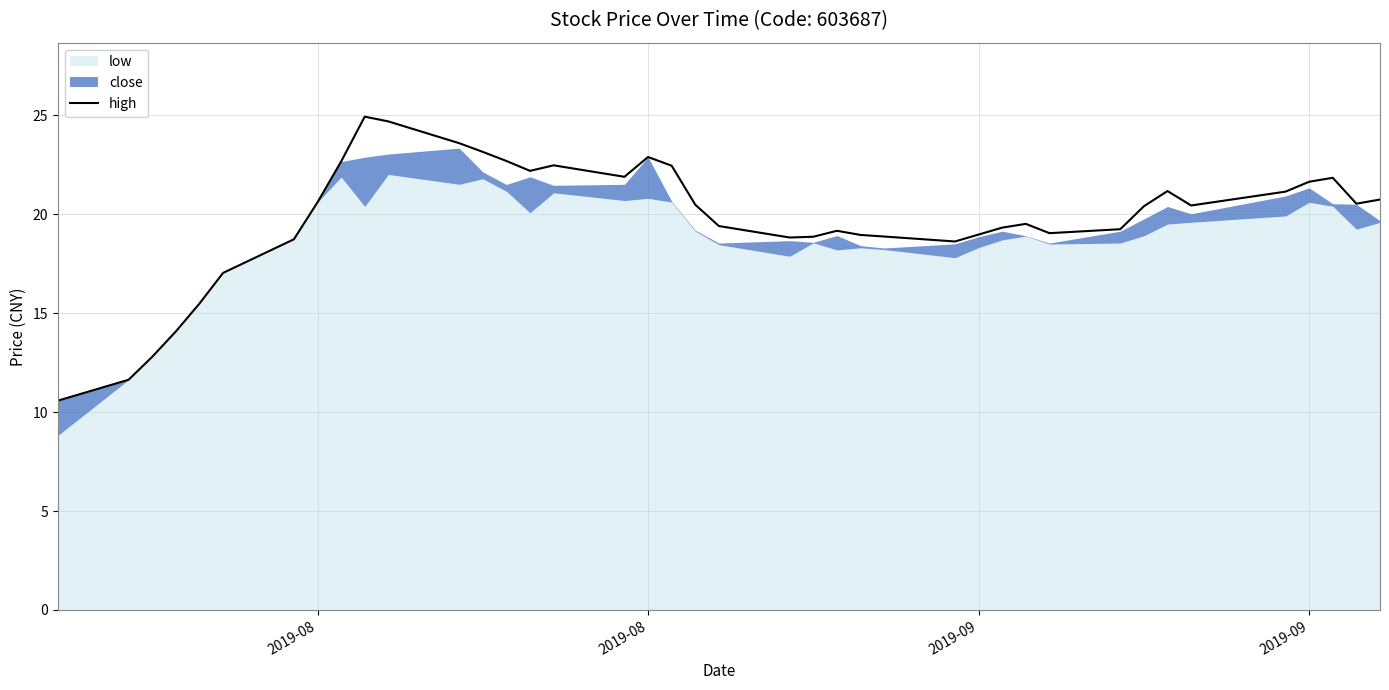

True or false: there are more than 2 points higher than both neighbors.

True